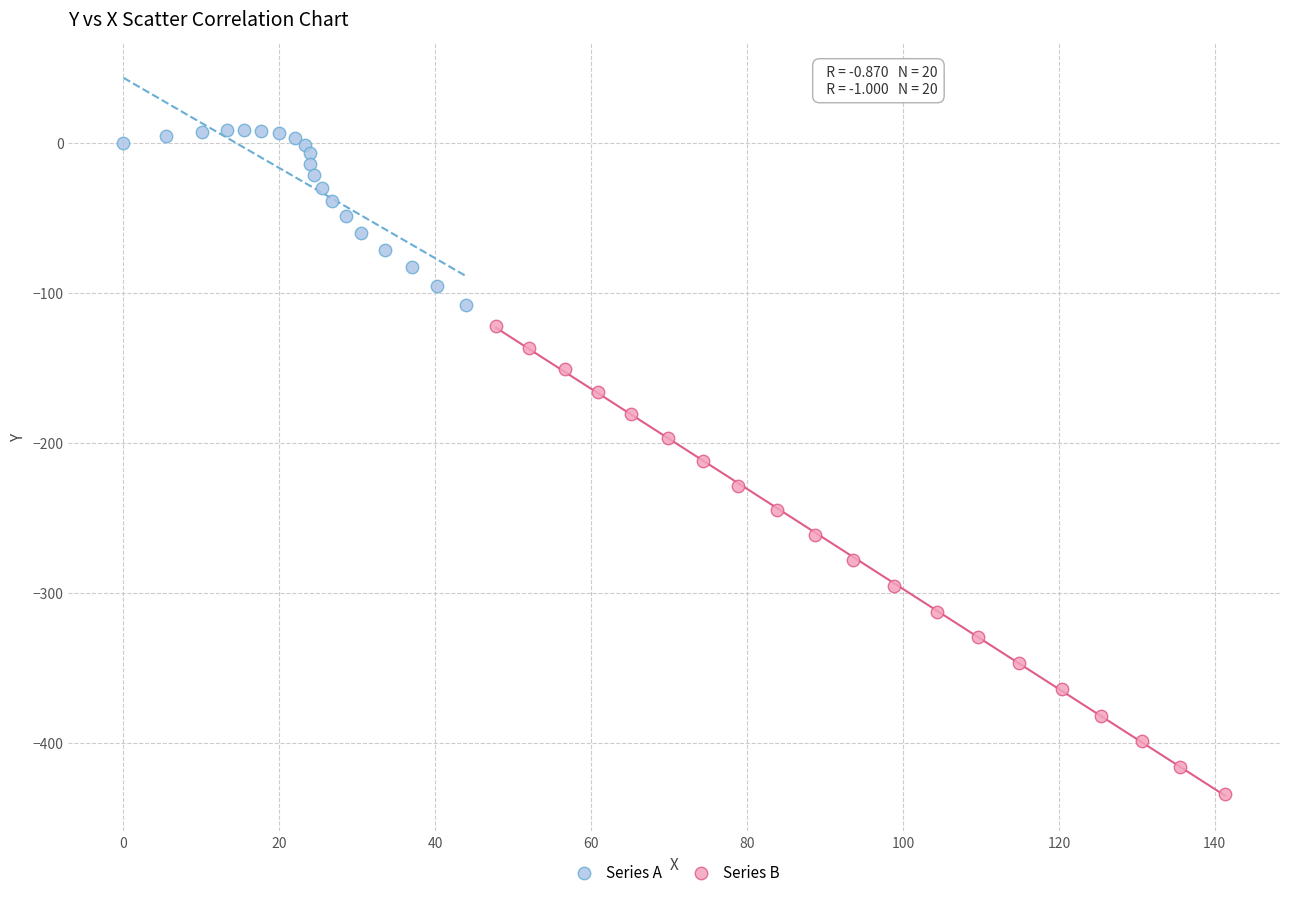

Which series has the largest Y range (max minus min)?

Series B